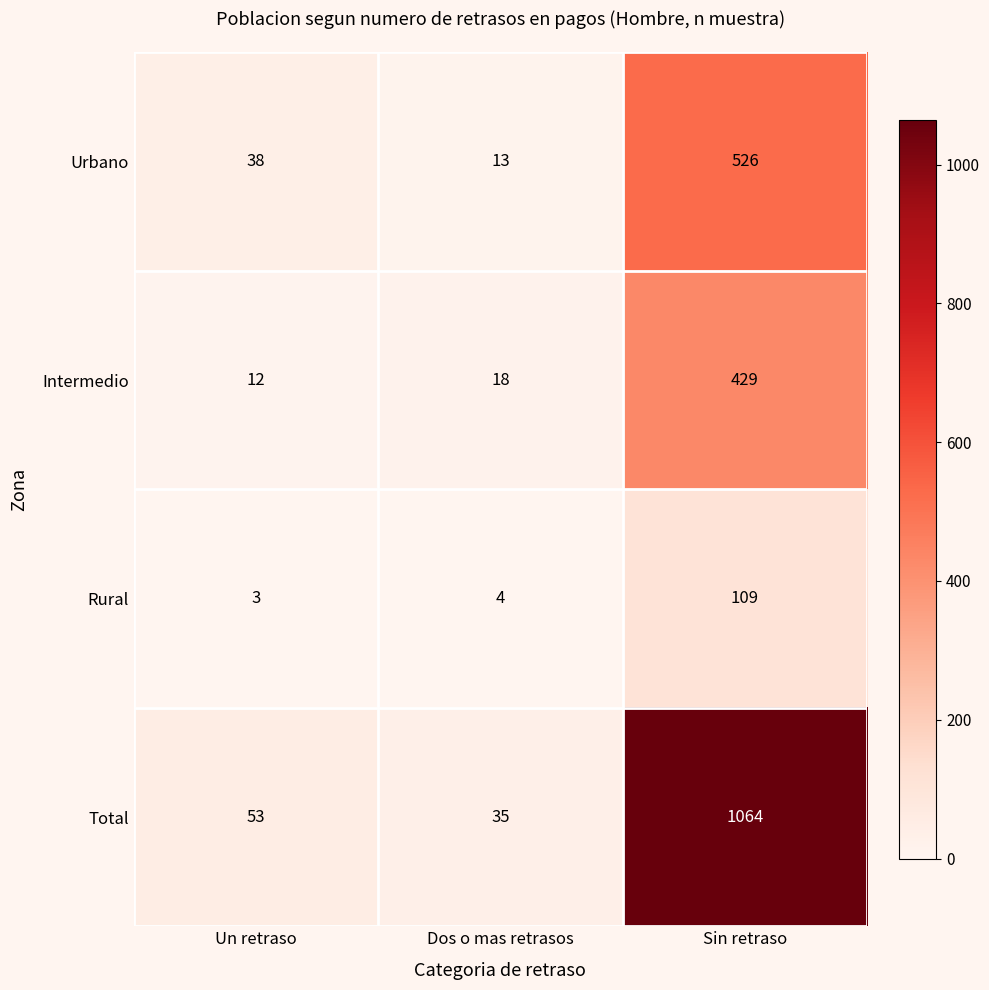

Which series has the largest range (max minus min)?

Total